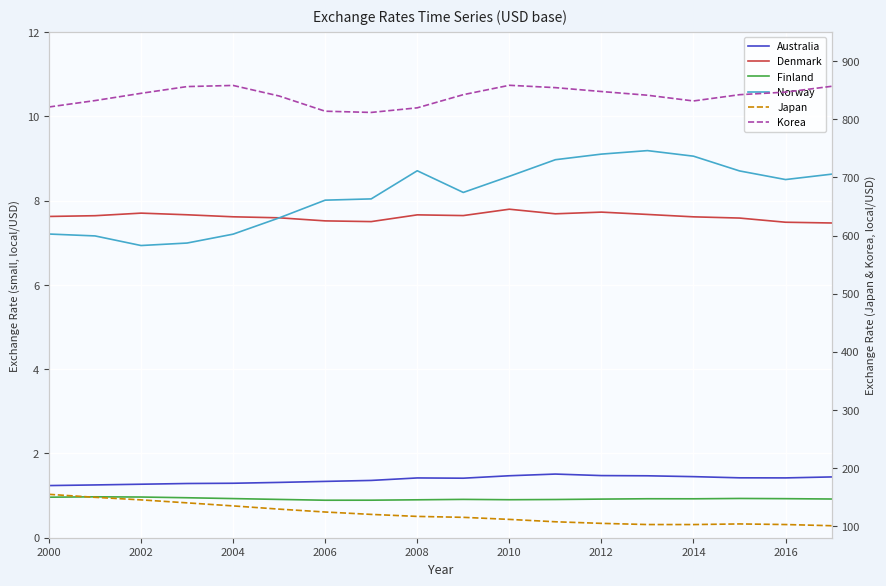

Reading left to right, list all the values displayed in this chart.

Australia: 1.2	1.3	1.3	1.3	1.3	1.3	1.3	1.4	1.4	1.4	1.5	1.5	1.5	1.5	1.4	1.4	1.4	1.4
Denmark: 7.6	7.6	7.7	7.7	7.6	7.6	7.5	7.5	7.7	7.6	7.8	7.7	7.7	7.7	7.6	7.6	7.5	7.5
Finland: 1.0	1.0	1.0	0.9	0.9	0.9	0.9	0.9	0.9	0.9	0.9	0.9	0.9	0.9	0.9	0.9	0.9	0.9
Norway: 7.2	7.2	6.9	7.0	7.2	7.6	8.0	8.0	8.7	8.2	8.6	9.0	9.1	9.2	9.1	8.7	8.5	8.6
Japan: 154.7	149.5	145.1	140.0	134.8	129.2	124.2	120.1	116.7	115.1	111.5	107.5	104.7	102.7	102.7	103.7	102.7	100.7
Korea: 821.3	832.3	844.8	856.4	858.4	840.2	814.0	811.9	819.8	842.5	858.6	854.6	847.9	841.5	831.7	842.4	846.9	856.9